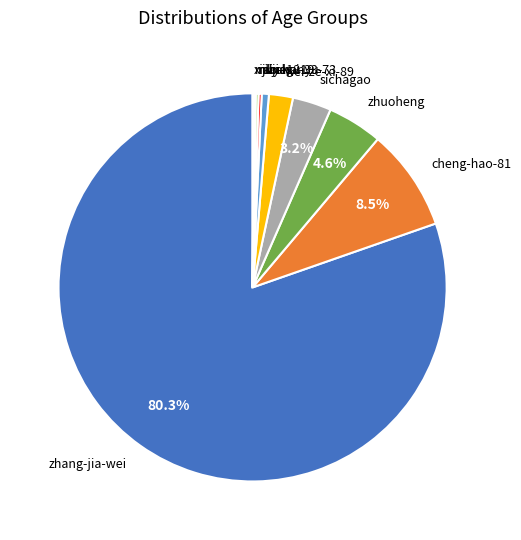

To the nearest percent, what portion does zhang-jia-wei represent?

80%